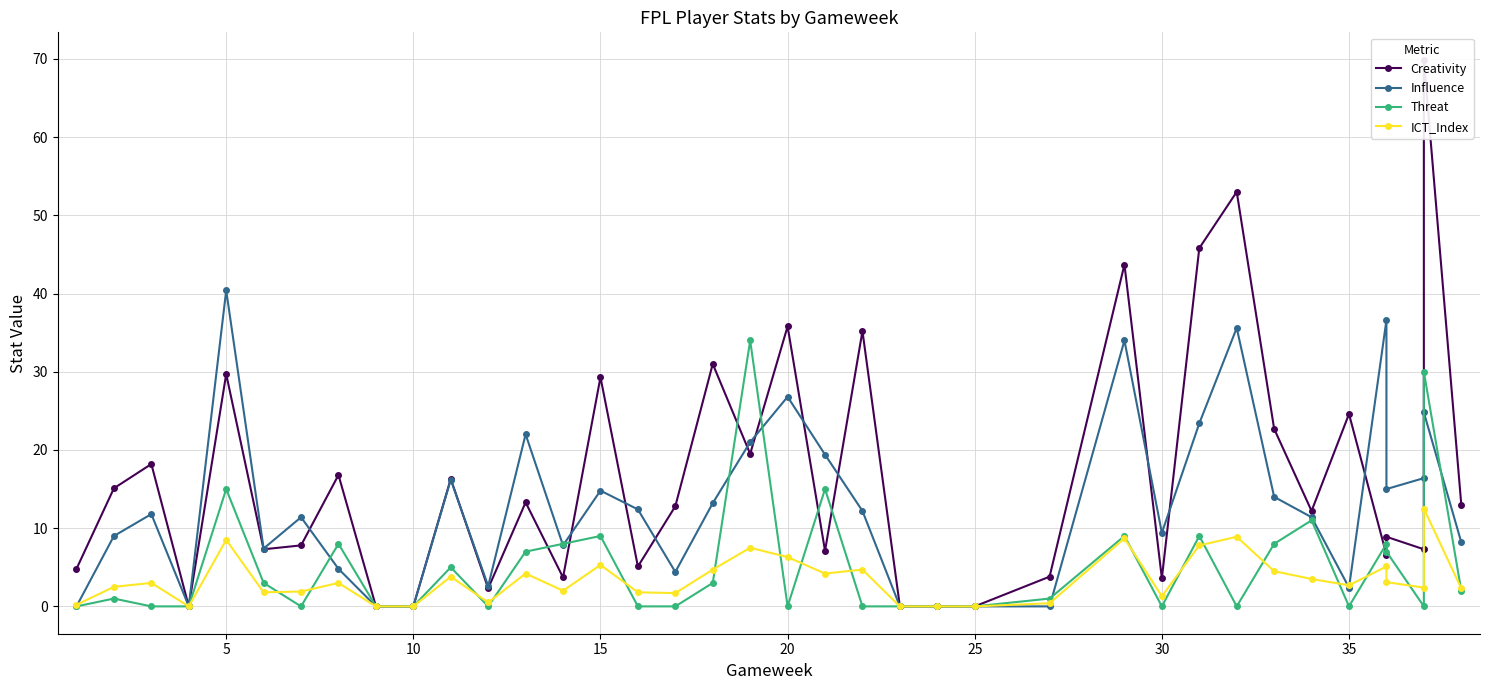

Which series has the largest range (max minus min)?

Creativity